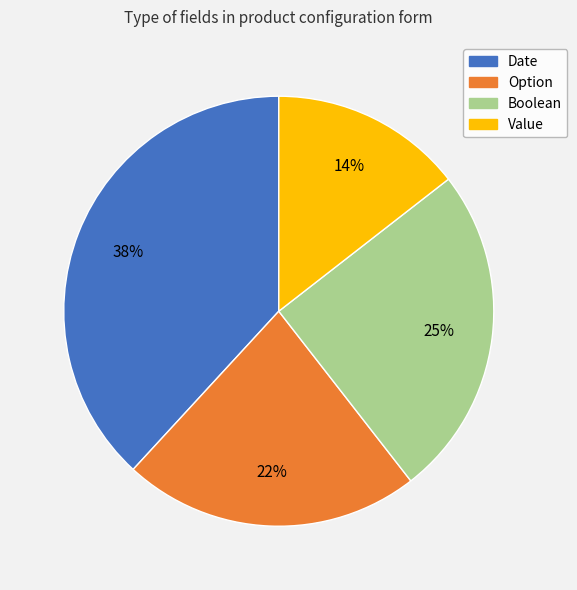

Is the sum of Value and Date greater than half?

Yes